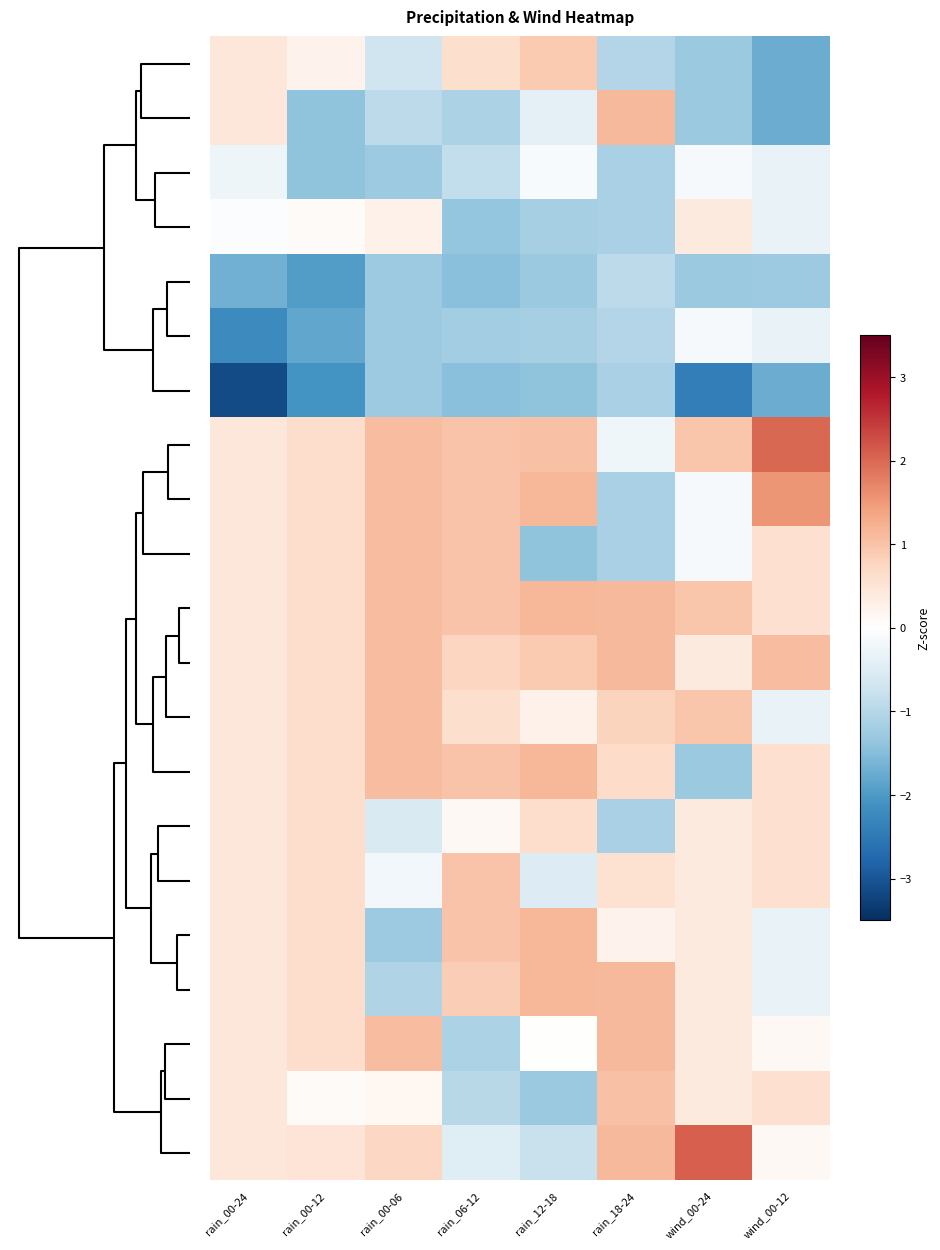

At how many categories does at least one series exceed 0?

8